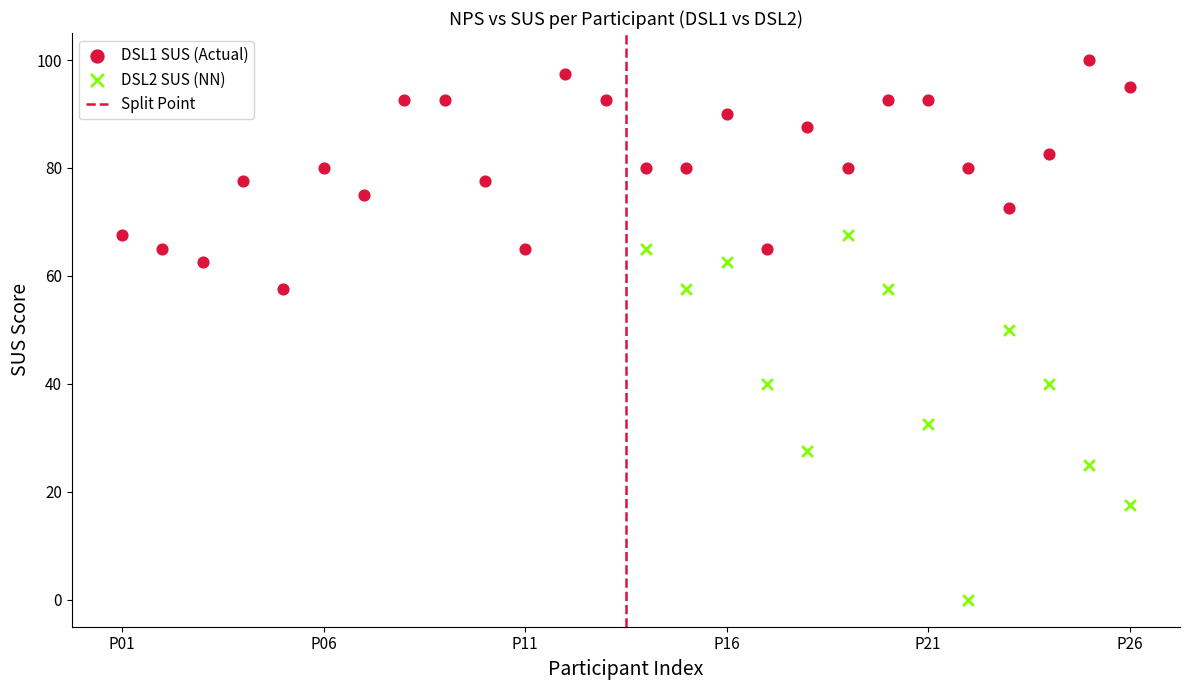

Which series reaches the maximum Y coordinate?

DSL1 SUS (Actual)